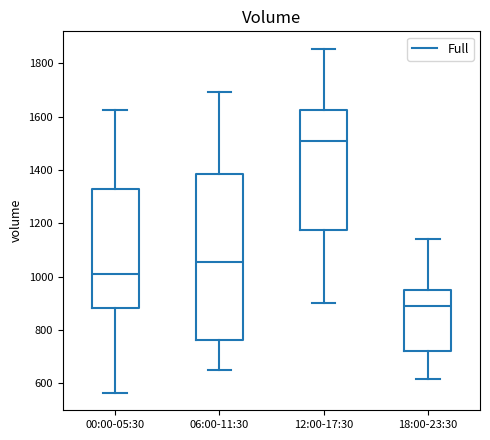

Which box is the tallest, from its lower edge to its upper edge?

06:00-11:30